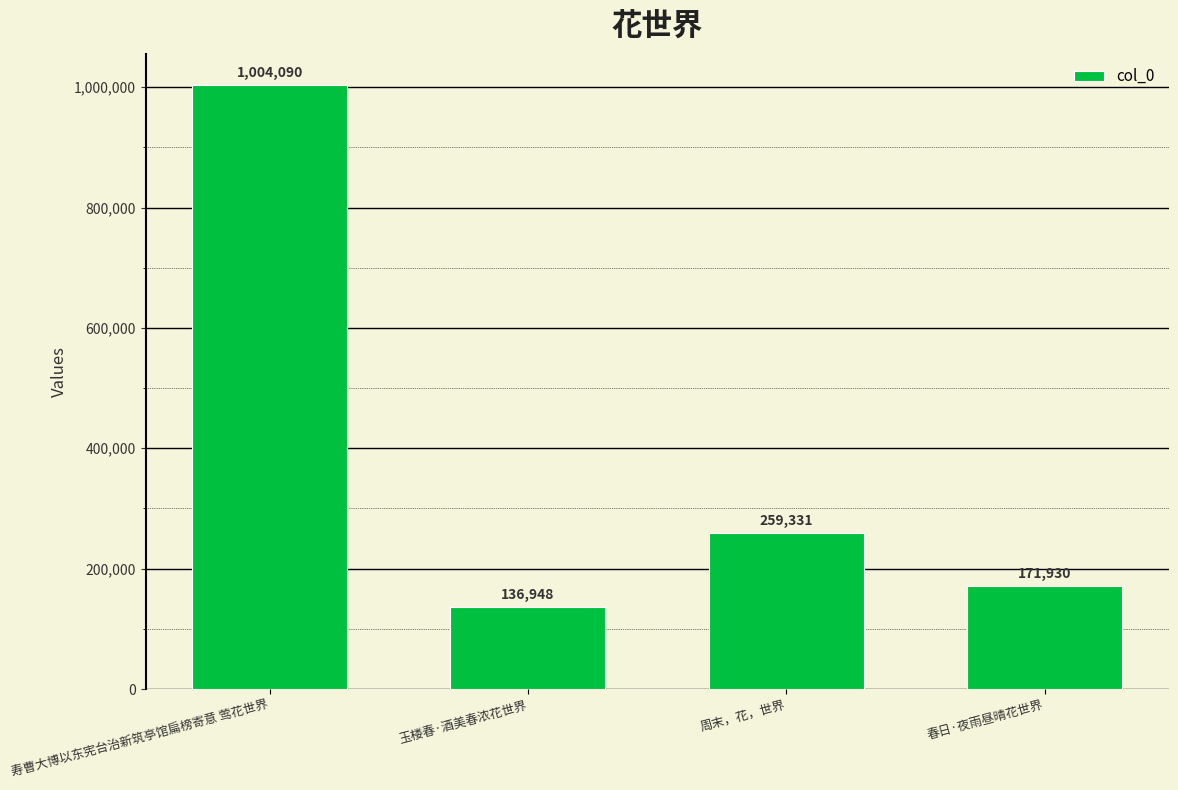

What is the label of the 1st bar from the left?

寿曹大博以东宪台治新筑亭馆扁榜寄意 莺花世界